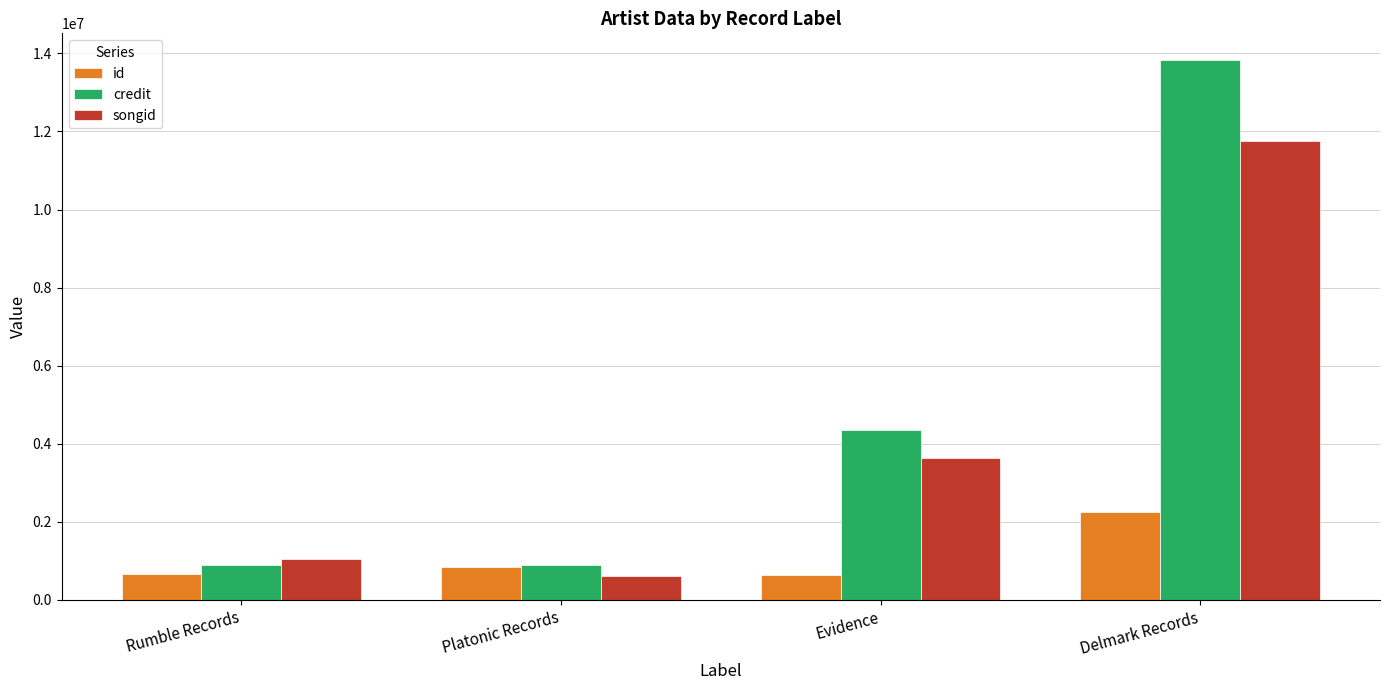

What is the value of the songid bar at the 3rd from the left?

3640904